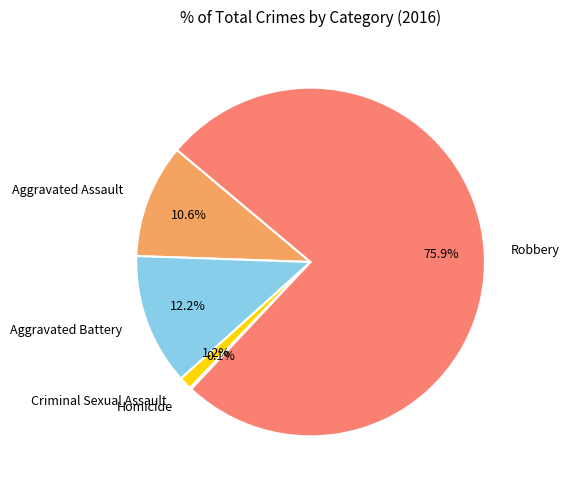

Between Aggravated Assault and Aggravated Battery, which is larger?

Aggravated Battery